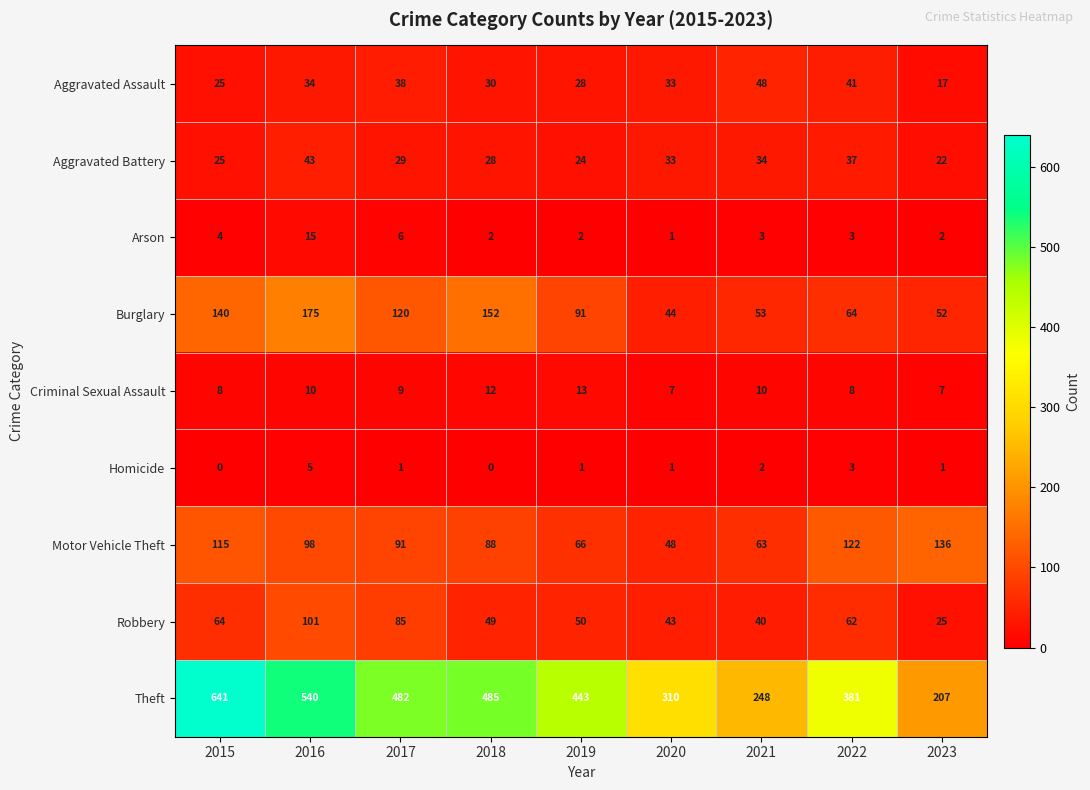

How many categories are shown in the chart?

9